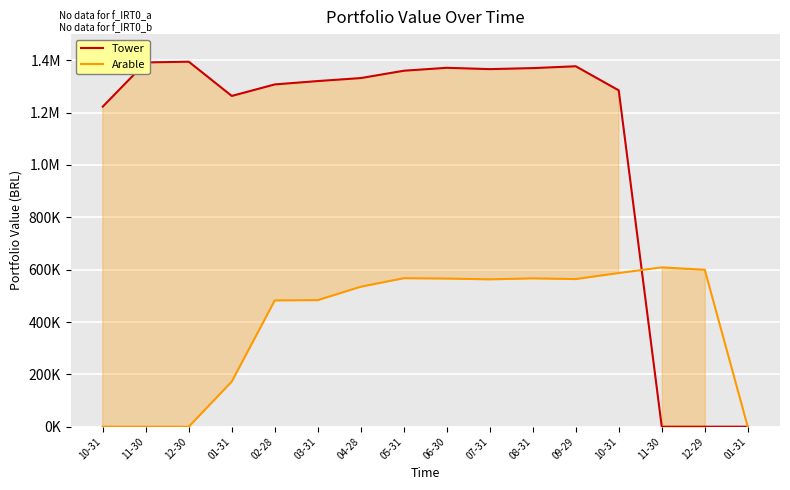

How many distinct data groups are displayed?

2